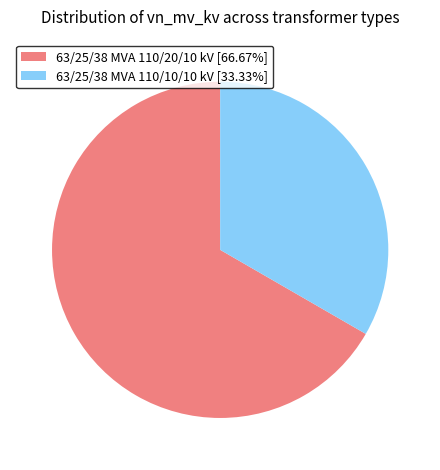

Which category accounts for the majority?

63/25/38 MVA 110/20/10 kV